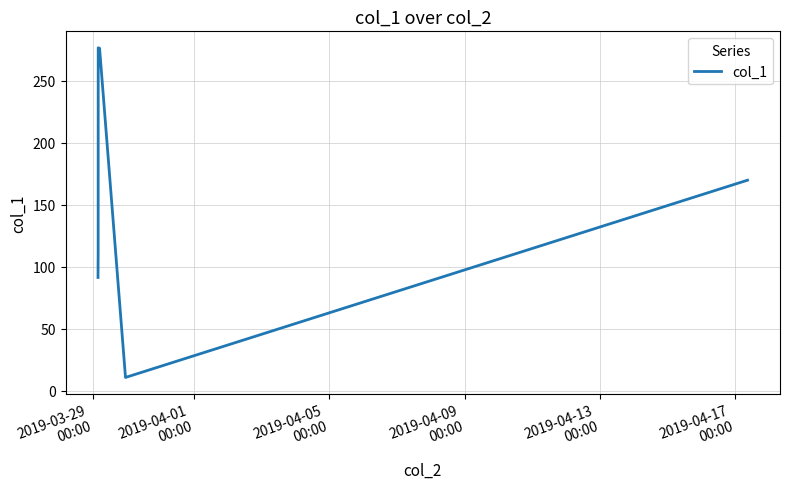

How many interior local peaks (higher than both neighbors) does the data have?

1